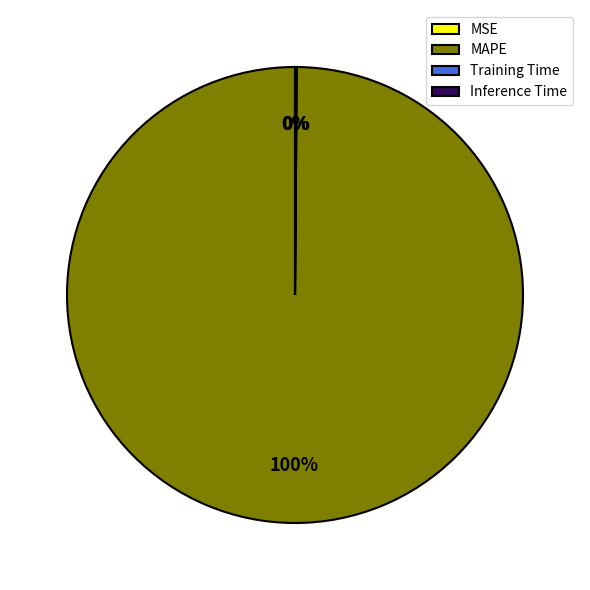

Which category has the biggest portion of the pie?

MAPE